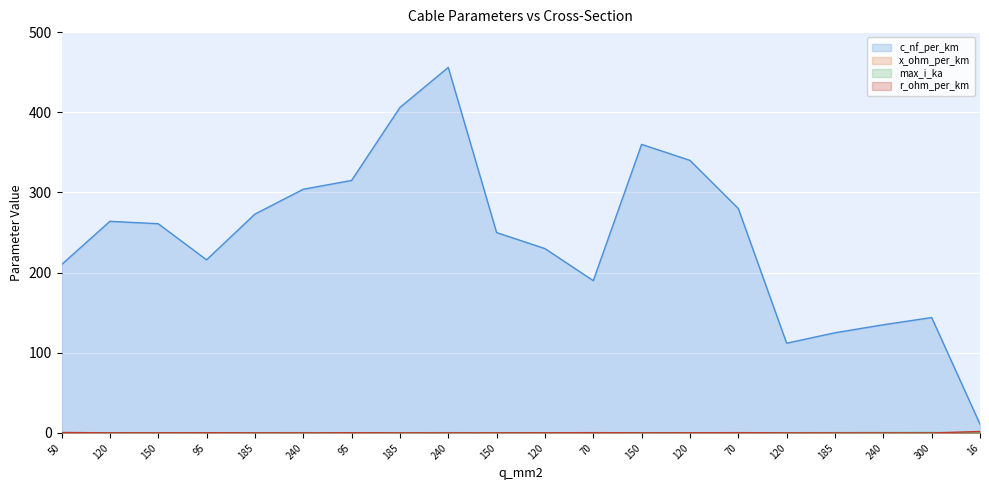

True or false: r_ohm_per_km and c_nf_per_km cross at least once.

False